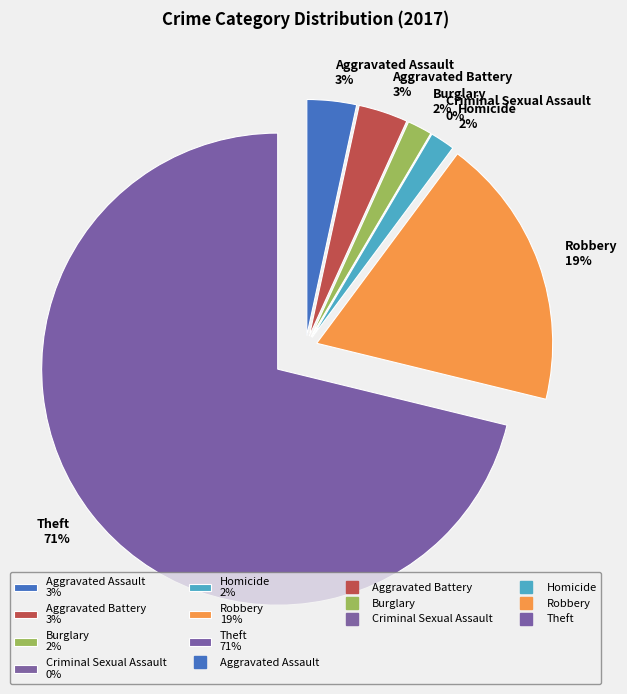

Which slice is the largest?

Theft